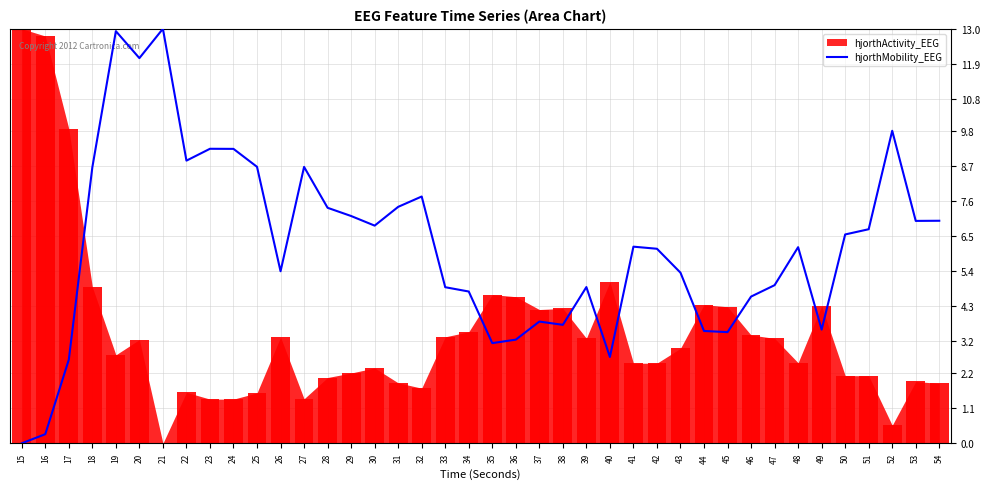

How many data points are above 6?

22